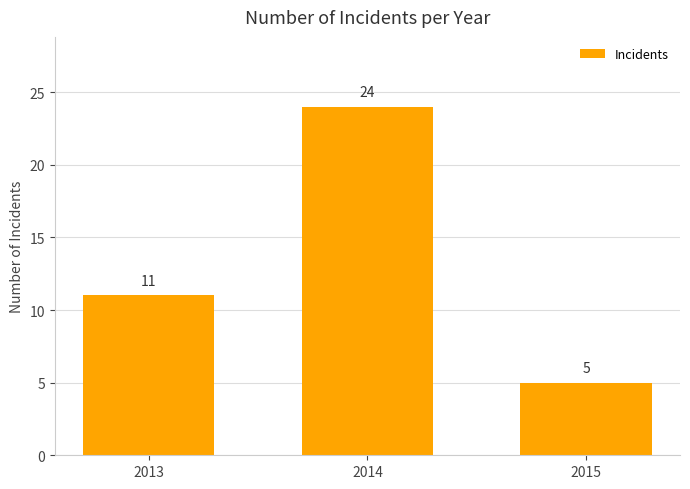

Rank the categories by value from lowest to highest.

2015, 2013, 2014